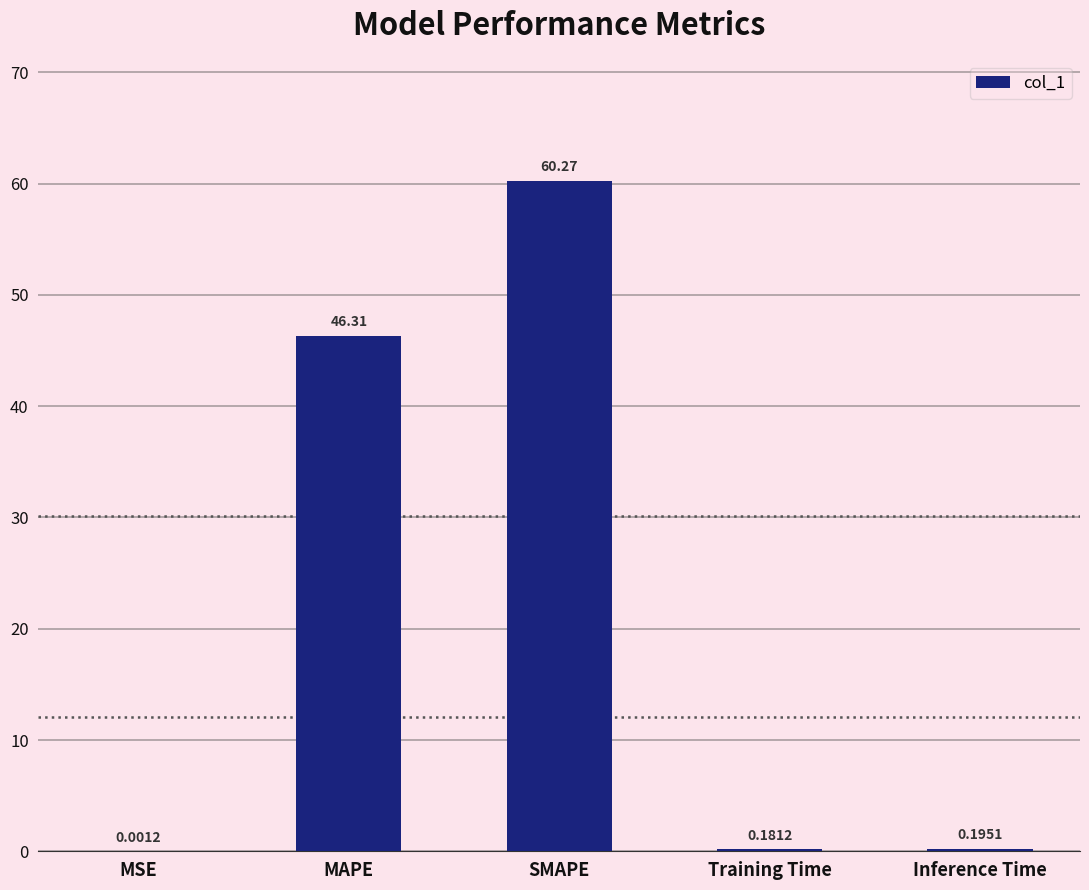

Where is the data nearest to the value 30?

MAPE